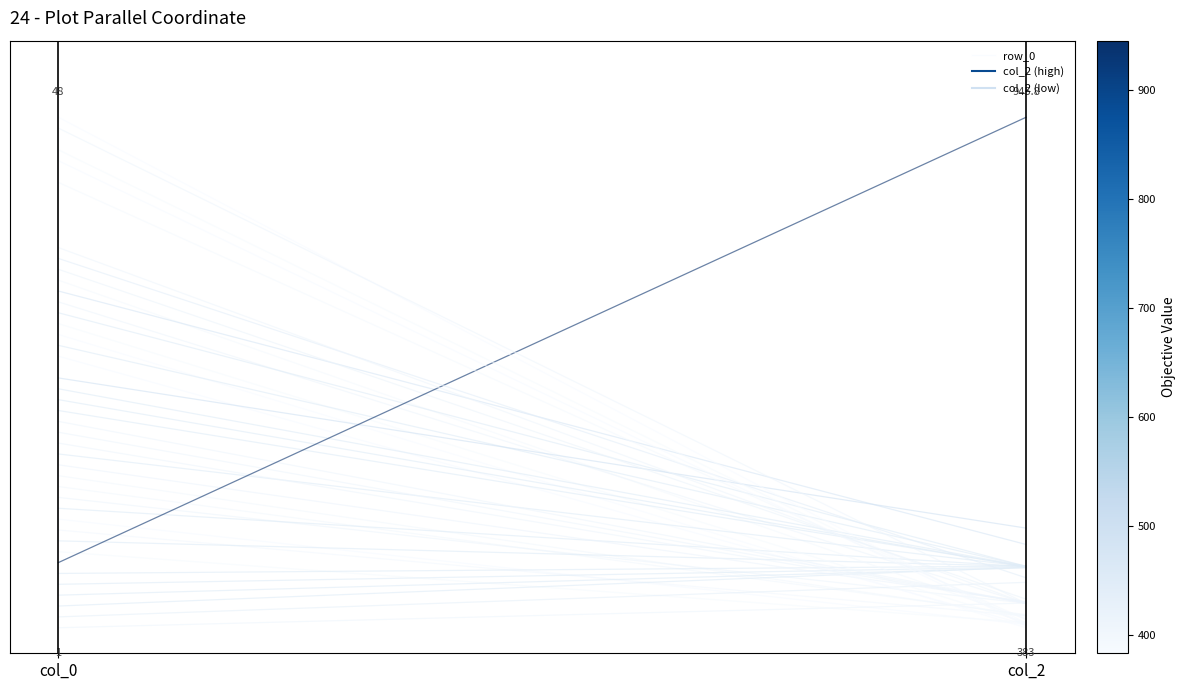

Is it true that the value at col_2 is 0.0?

True